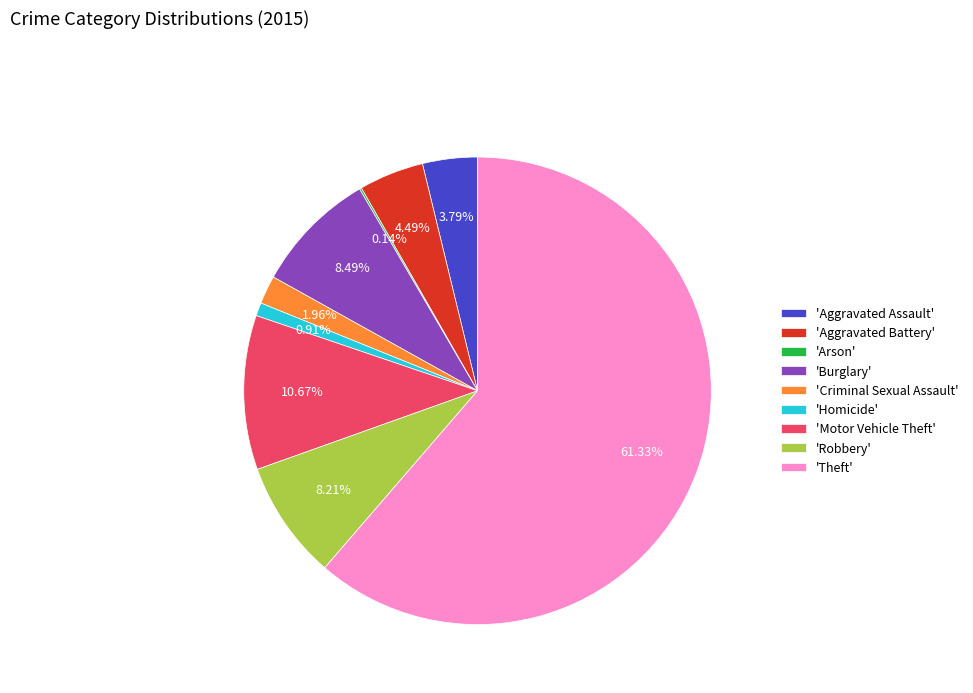

Do 'Theft' and 'Motor Vehicle Theft' together represent more than half of the pie?

Yes